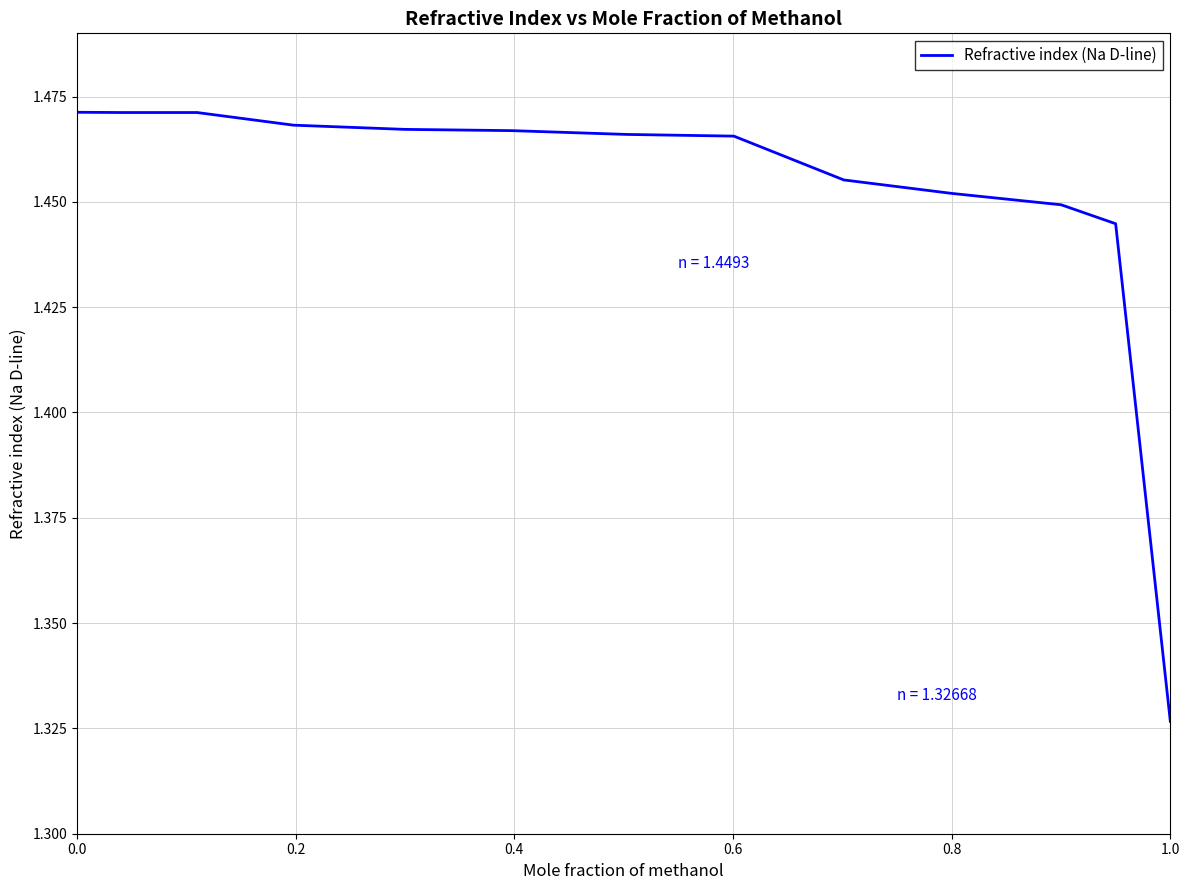

Does the chart have visible grid lines?

Yes